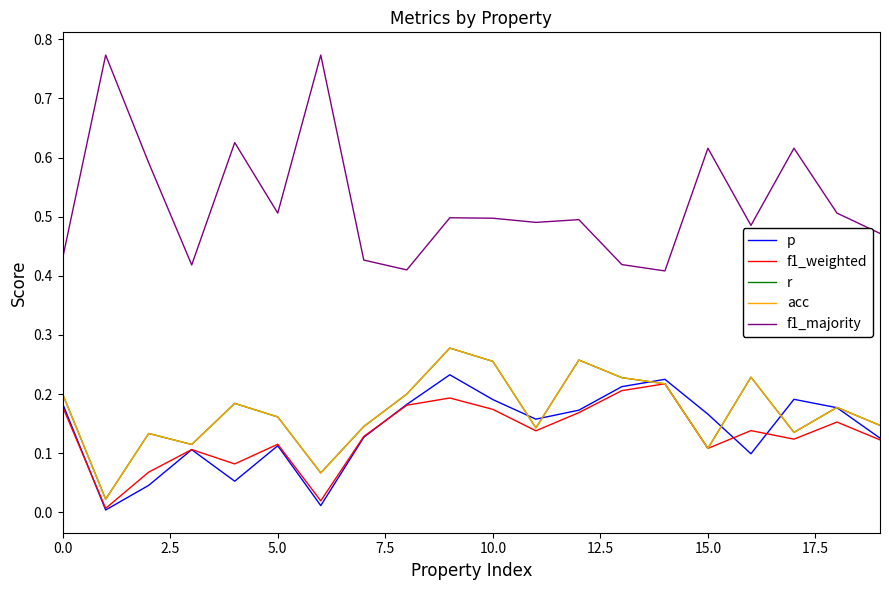

Is this an area chart (filled region under the line)?

No